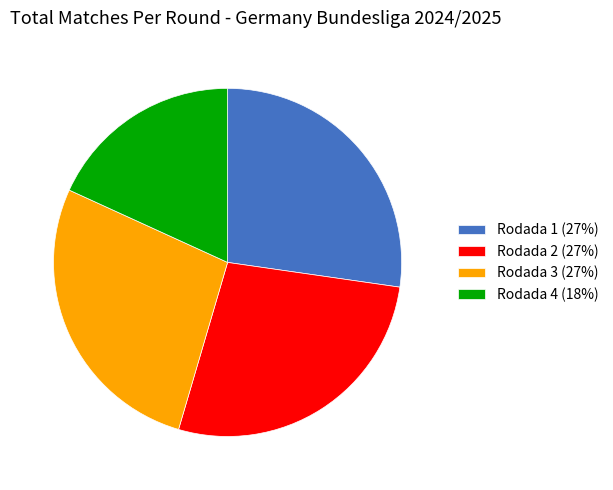

Count the number of slices in the pie.

4